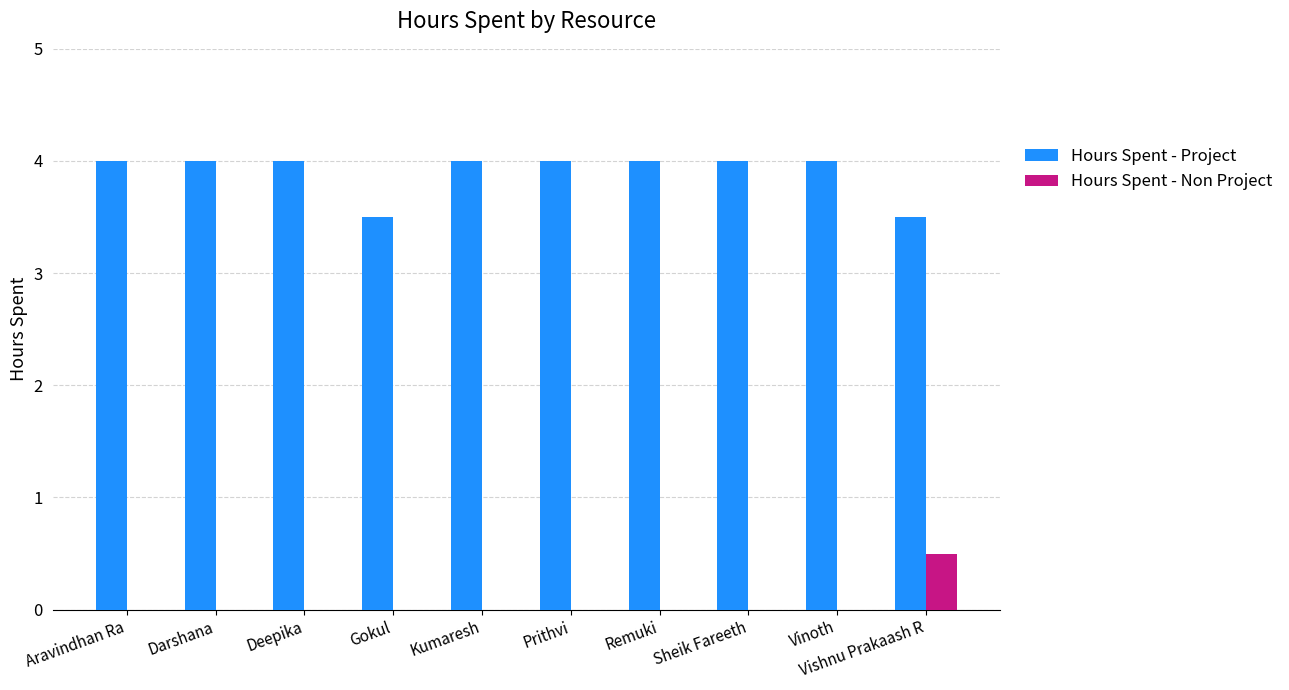

What is the greatest value displayed?

4.0